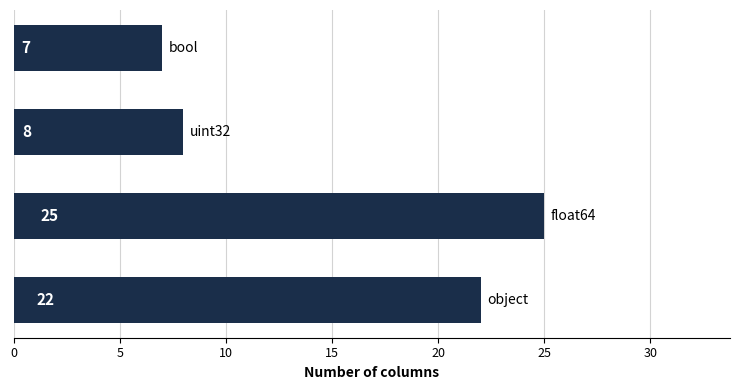

Reading bottom to top, list all the values displayed in this chart.

22	25	8	7